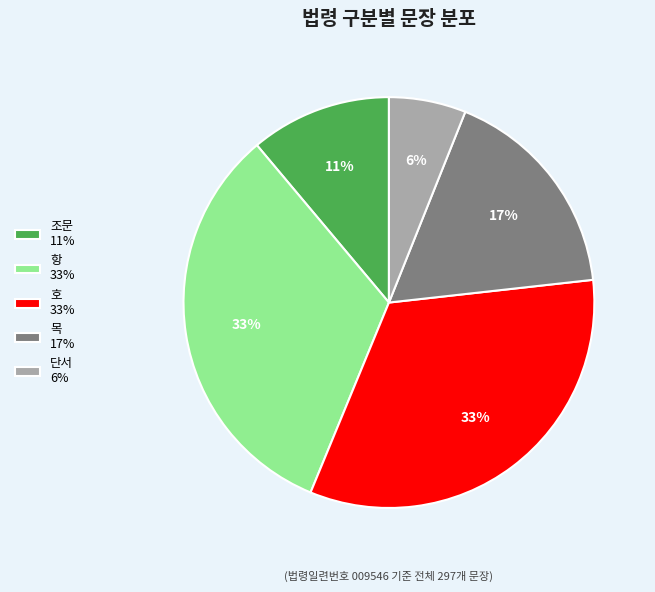

How many segments does this pie chart have?

5